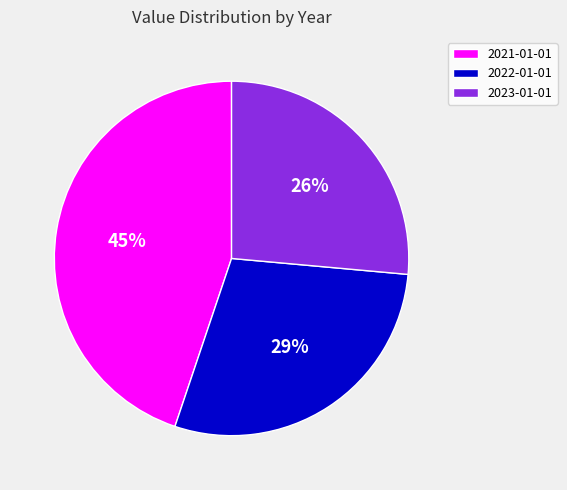

Do 2021-01-01 and 2022-01-01 together represent more than half of the pie?

Yes